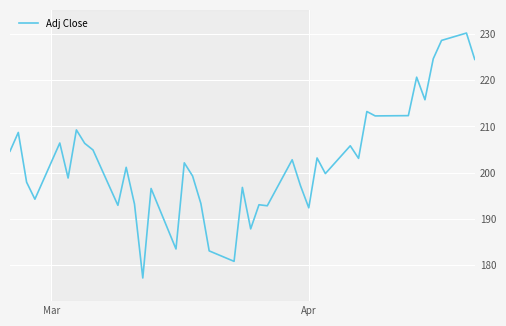

What is the maximum value shown in the chart?

230.2